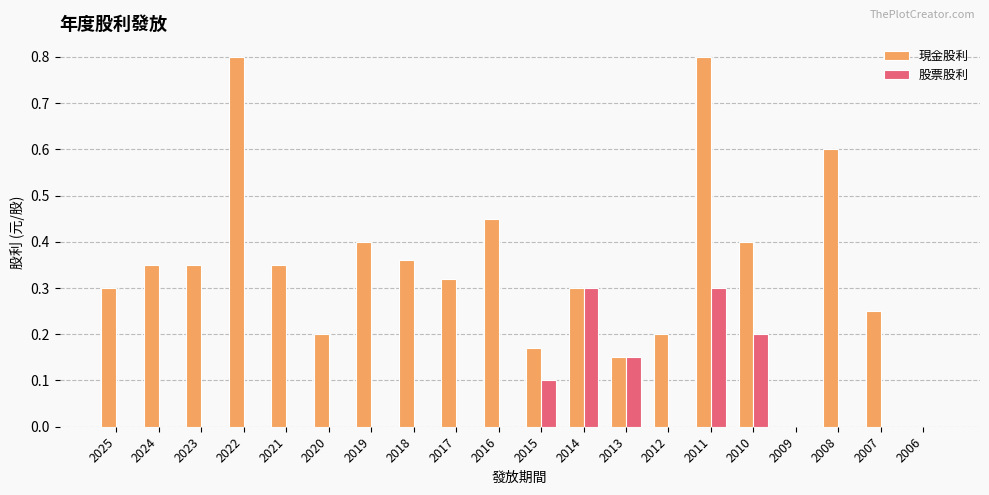

Which series has the largest total across all categories?

現金股利